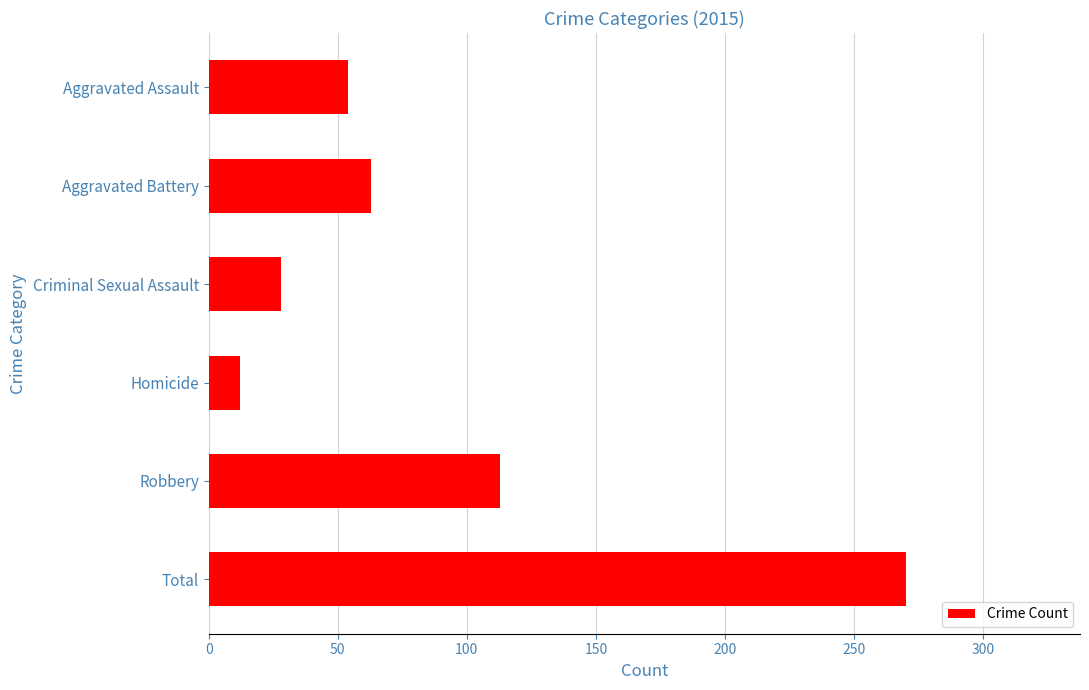

Reading top to bottom, list all the values displayed in this chart.

54	63	28	12	113	270